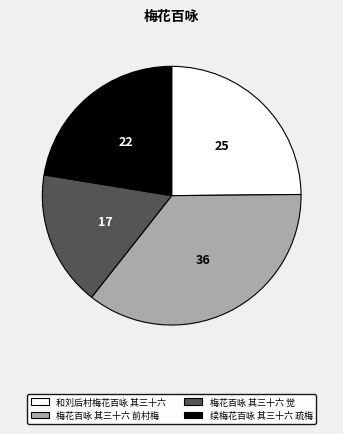

Is there a majority slice in this chart?

No